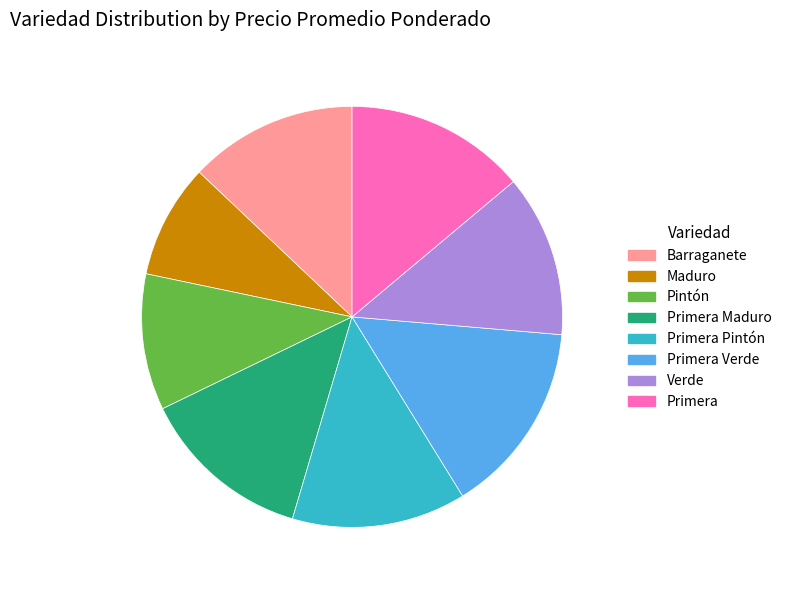

Which category has the biggest portion of the pie?

Primera Verde